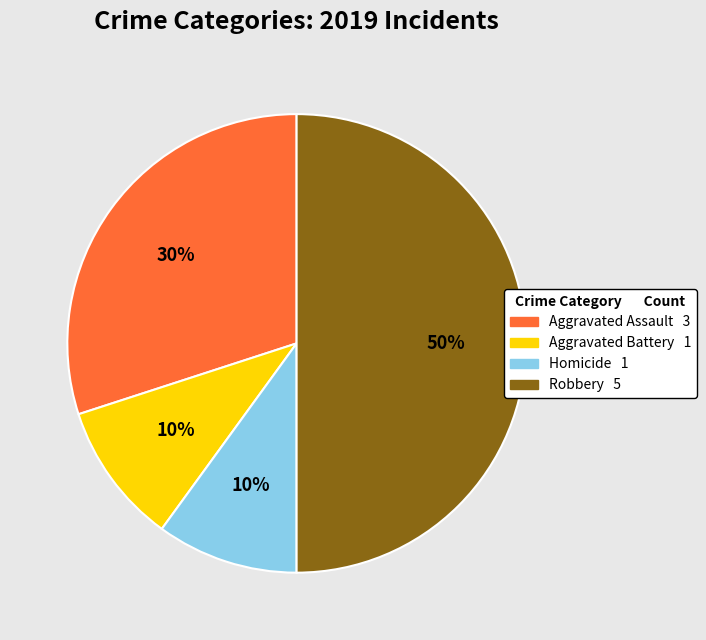

To the nearest percent, what is the average slice percentage?

25%